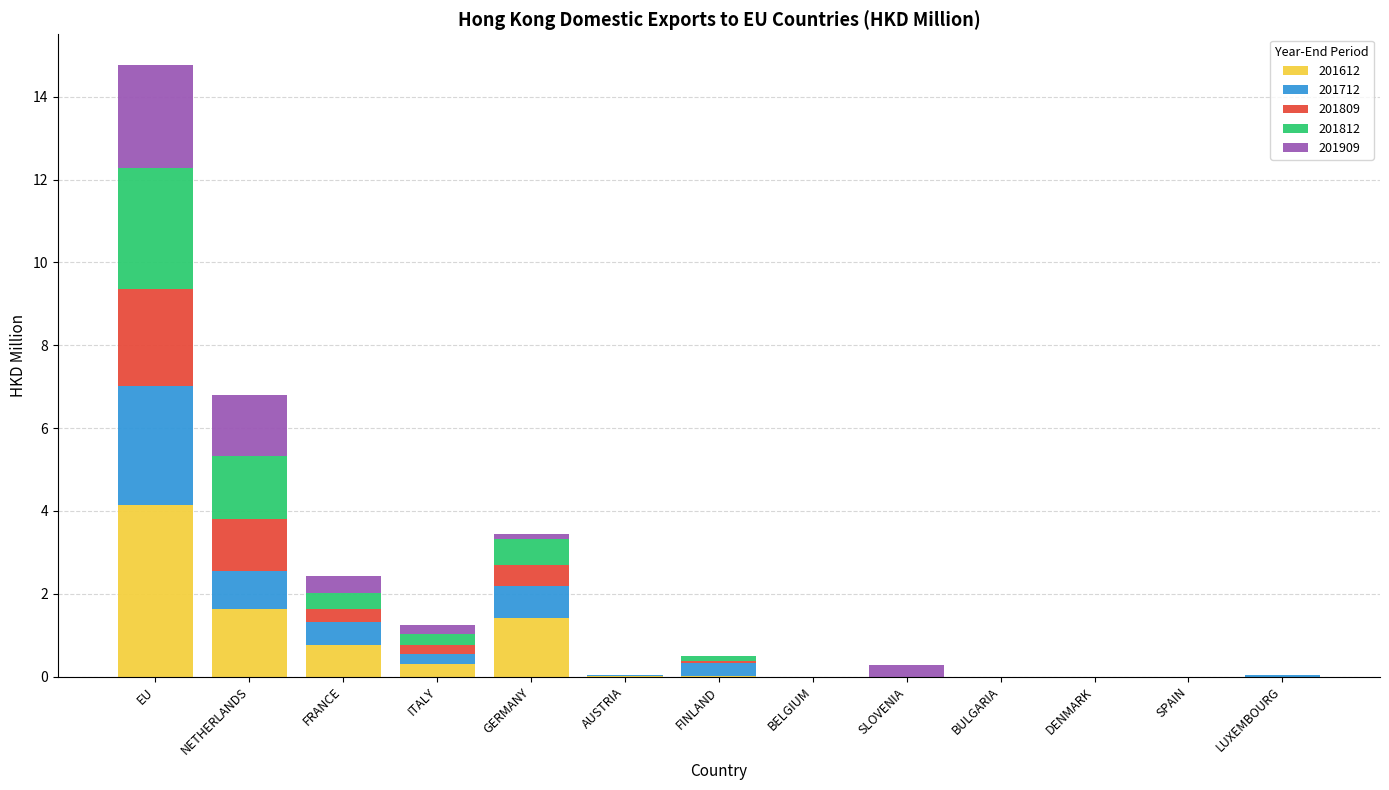

What is the total value across all series at FRANCE?

2.4